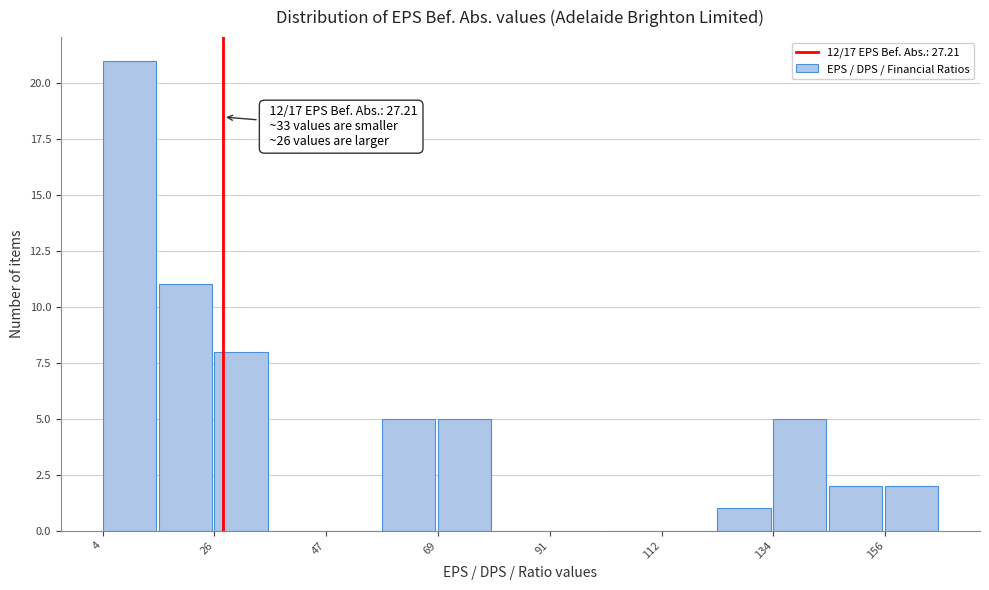

Around what value on the x-axis is the tallest bar? Give the approximate position of its centre, as read against the axis.

10